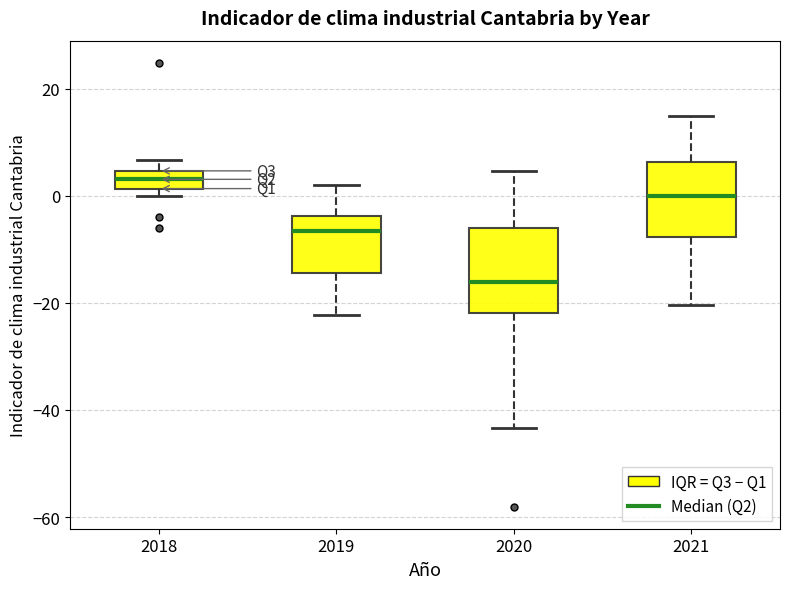

Where does the upper whisker of the box at x = 2019 end on the y-axis? The values are not printed on the chart, so give them approximately, as read against the axis.

2